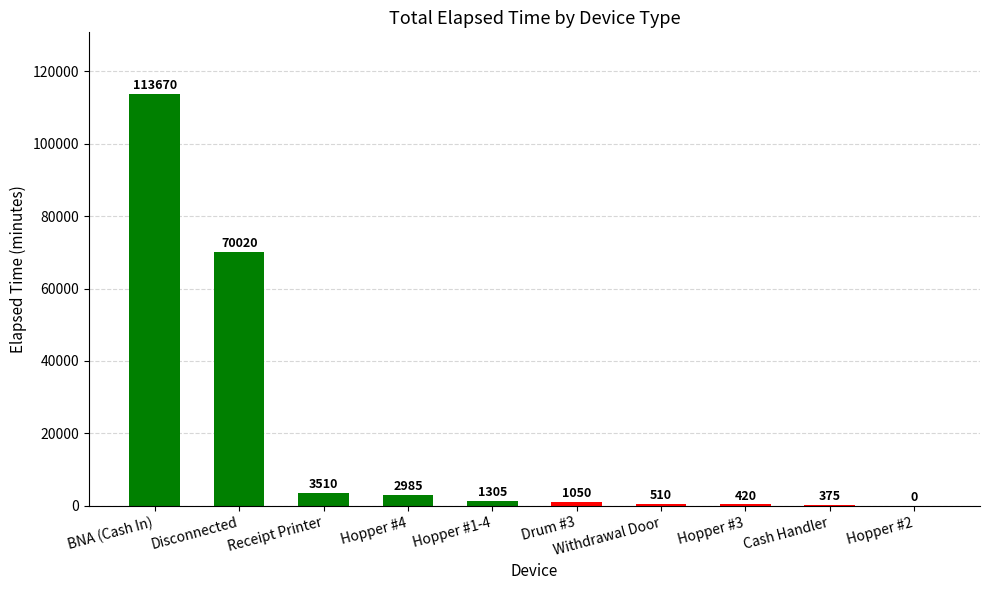

True or false: the data shows 375 at Cash Handler.

True